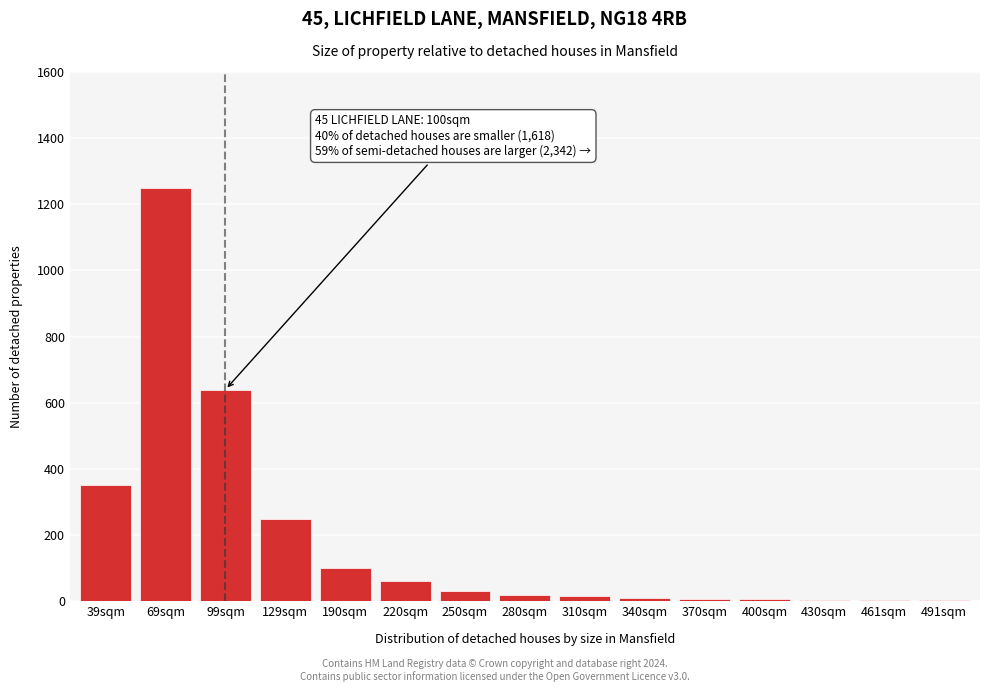

What is the change in value from 39sqm to 190sqm?

-250